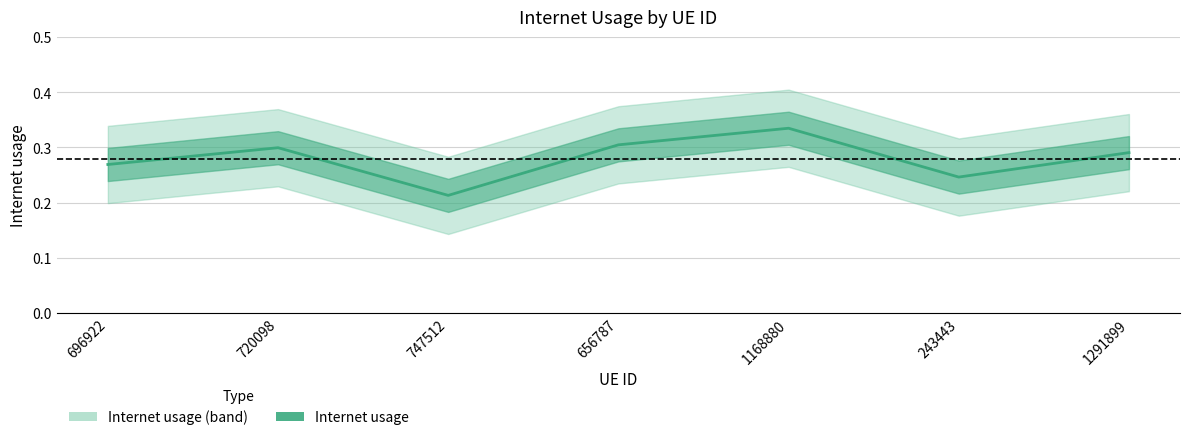

Reading right to left, what are all the values shown in this chart?

0.3	0.2	0.3	0.3	0.2	0.3	0.3